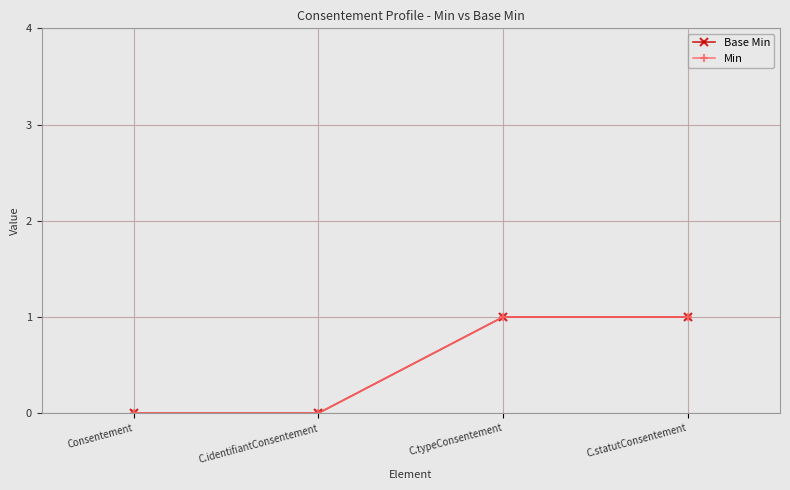

True or false: Min and Base Min intersect in this chart.

False